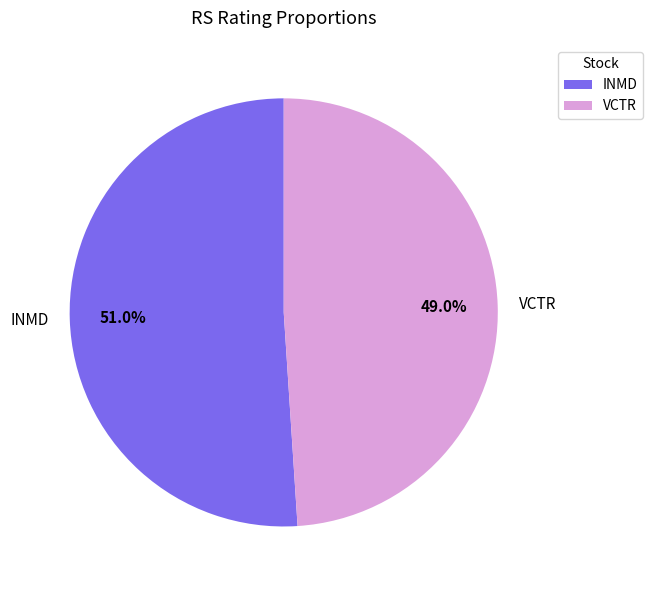

What is the largest slice in the pie chart?

INMD